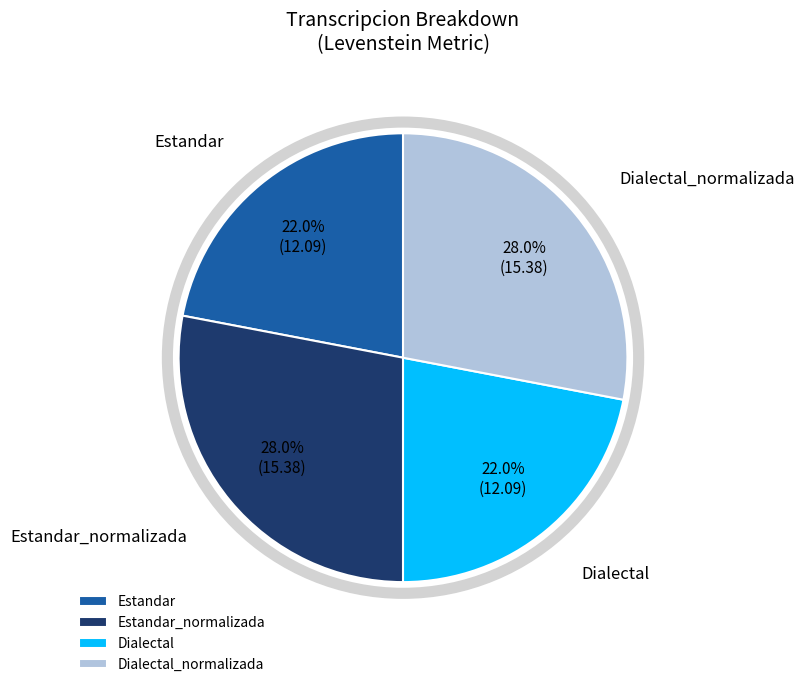

Combined, what portion of the pie is Estandar and Estandar_normalizada?

50.0%